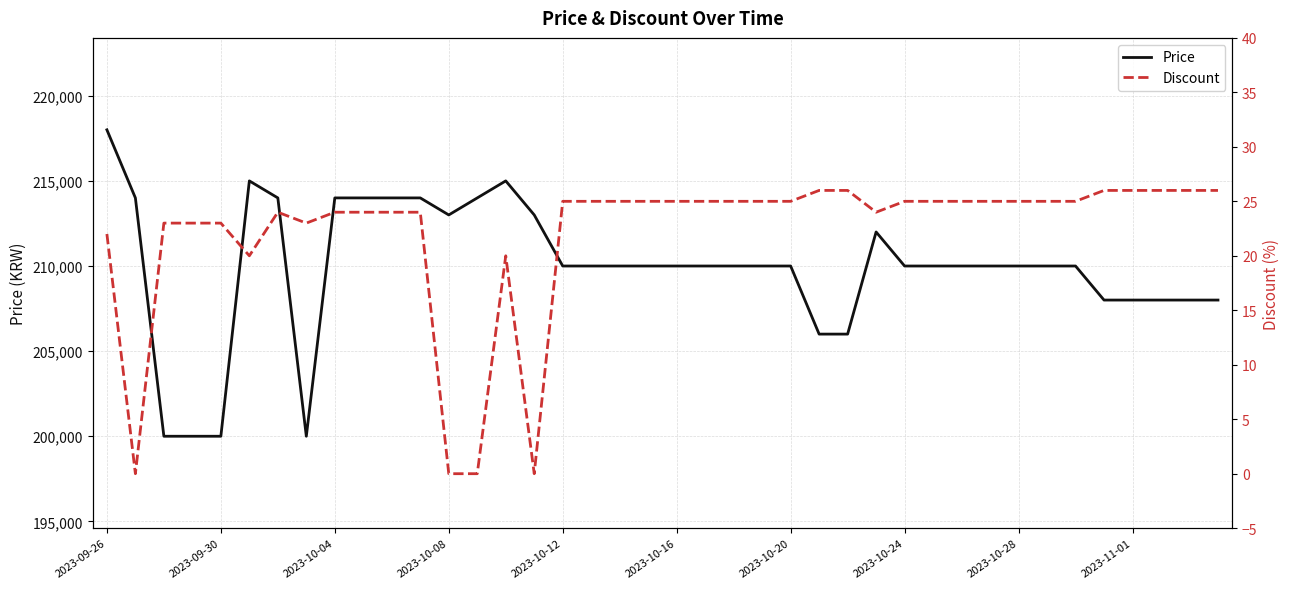

What is the highest value of the Price series?

218000